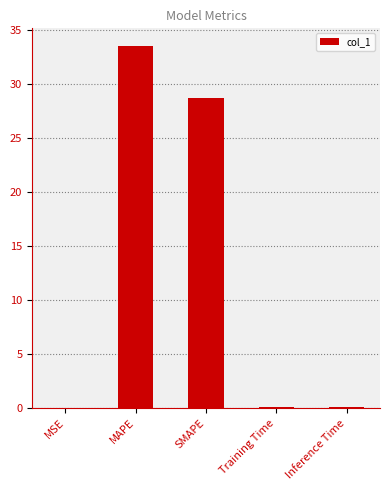

Which label corresponds to the largest value in the chart?

MAPE